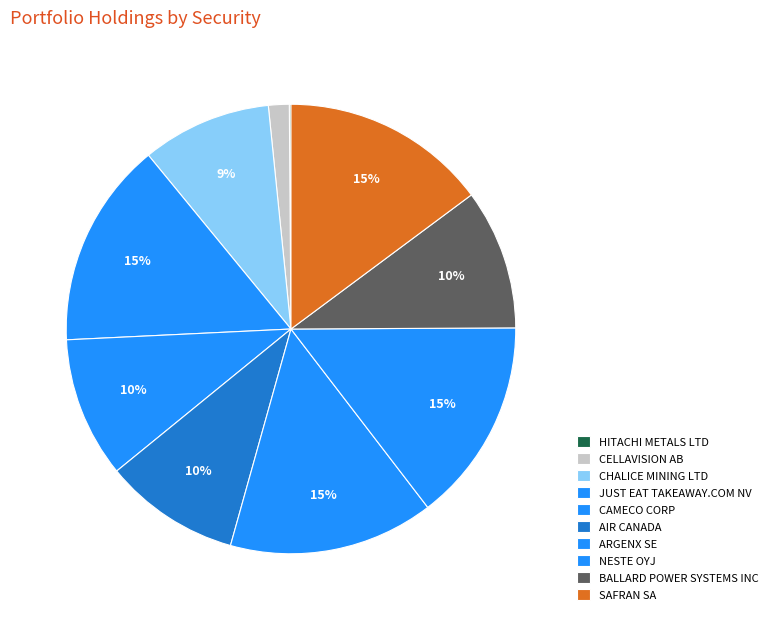

Which slice is the largest?

JUST EAT TAKEAWAY.COM NV